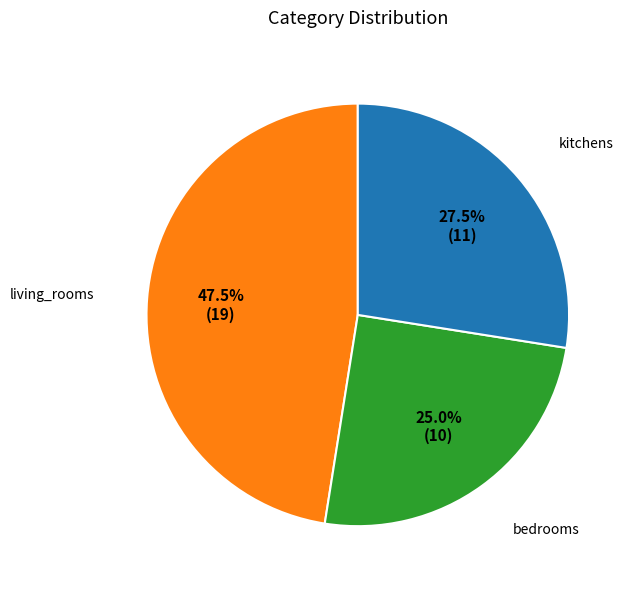

Is there a majority slice in this chart?

No